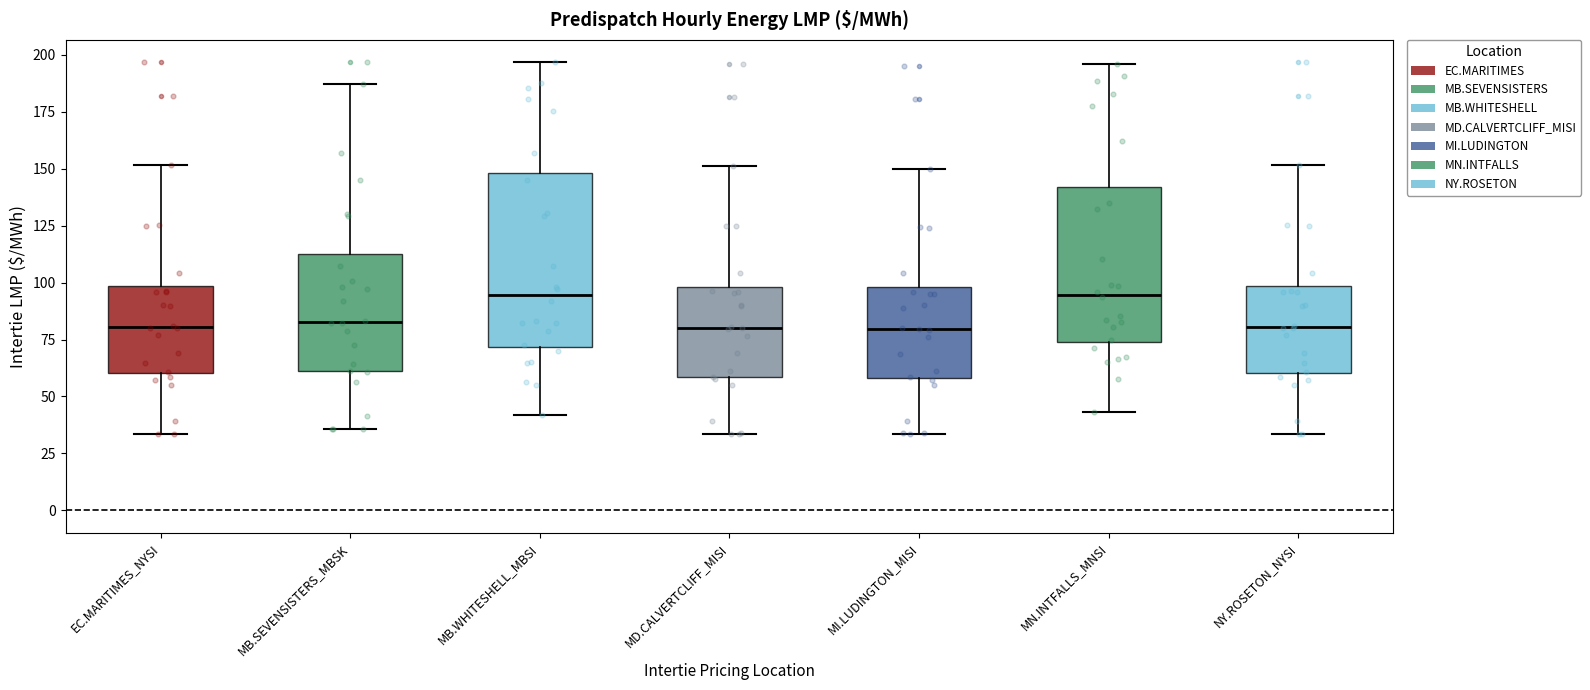

Which box is the tallest, from its lower edge to its upper edge?

MB.WHITESHELL_MBSI